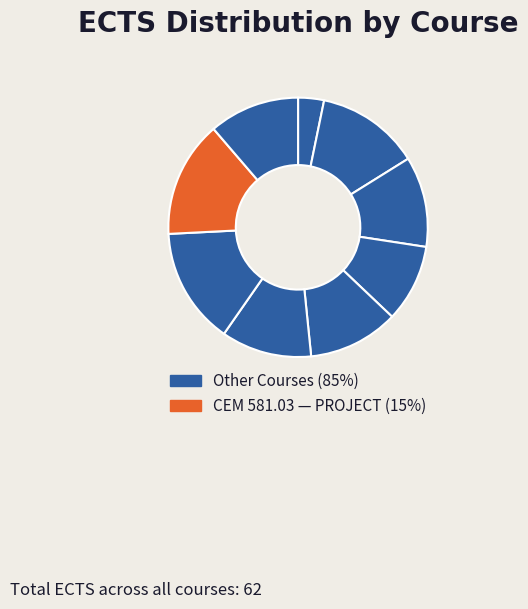

To the nearest percent, what is the difference between the largest and smallest slice percentages?

11%